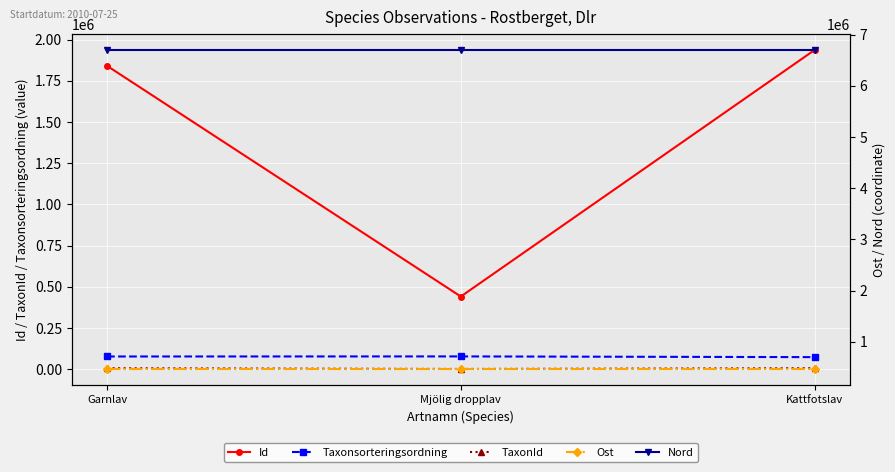

Rank the categories by Id value from highest to lowest.

Kattfotslav, Garnlav, Mjölig dropplav